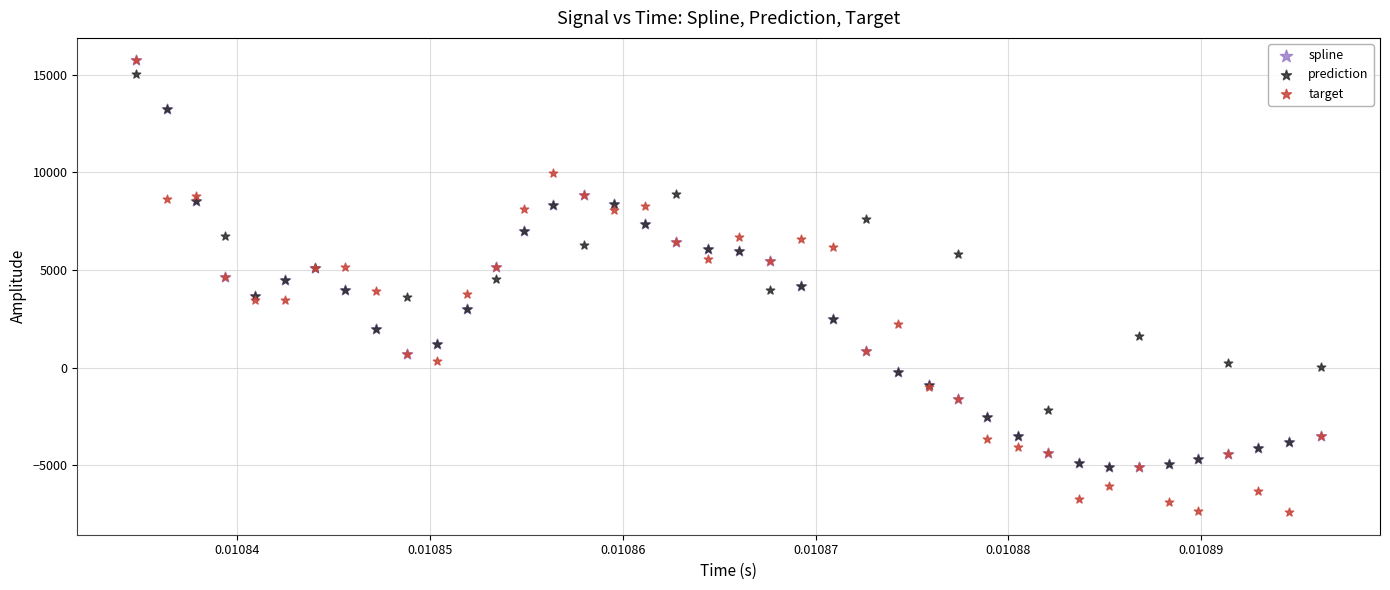

Which series has the widest spread of Y values?

target